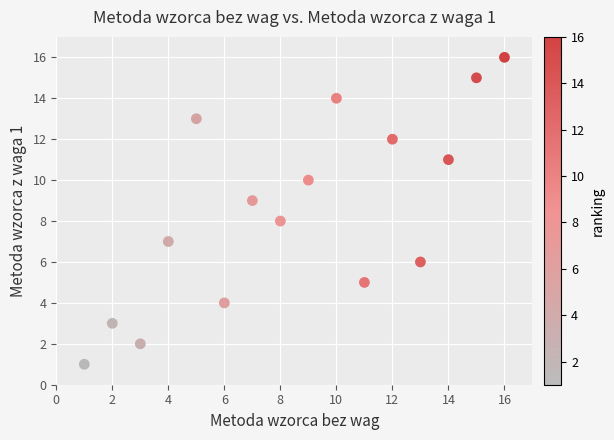

What is the range of Y values (max minus min)?

15